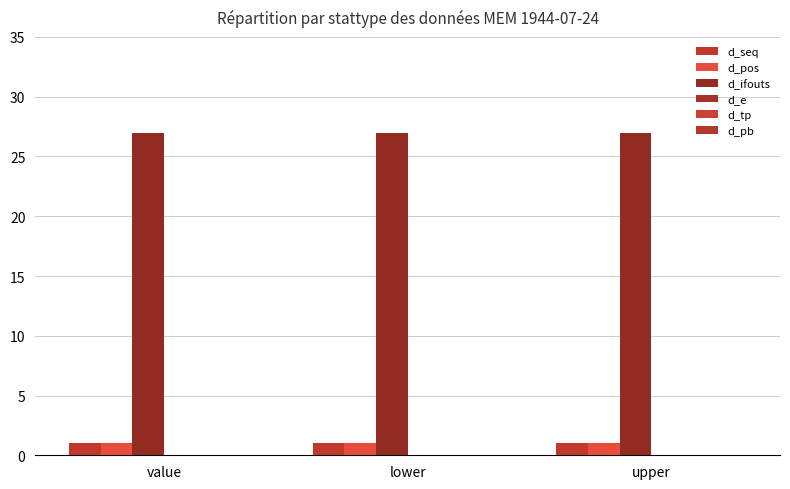

Which has a higher value, upper or lower?

upper